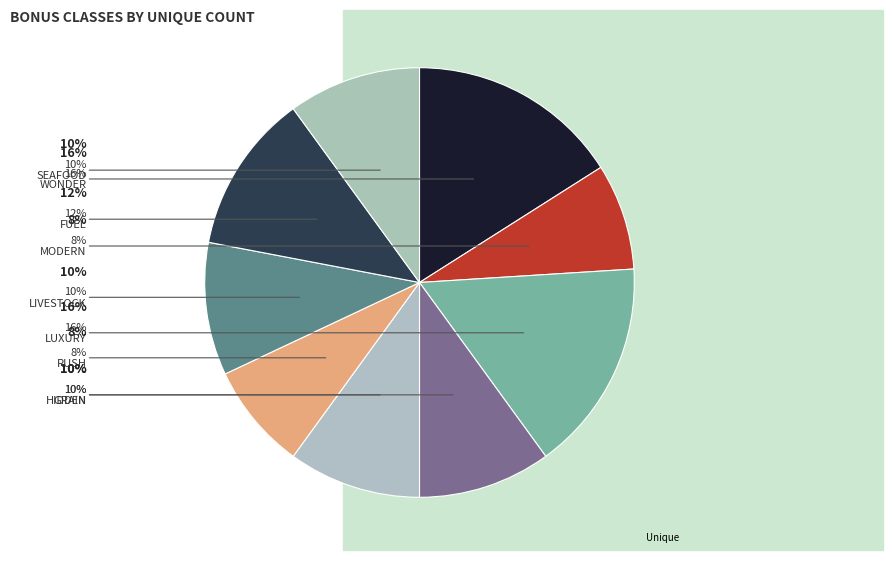

Count the number of slices in the pie.

9